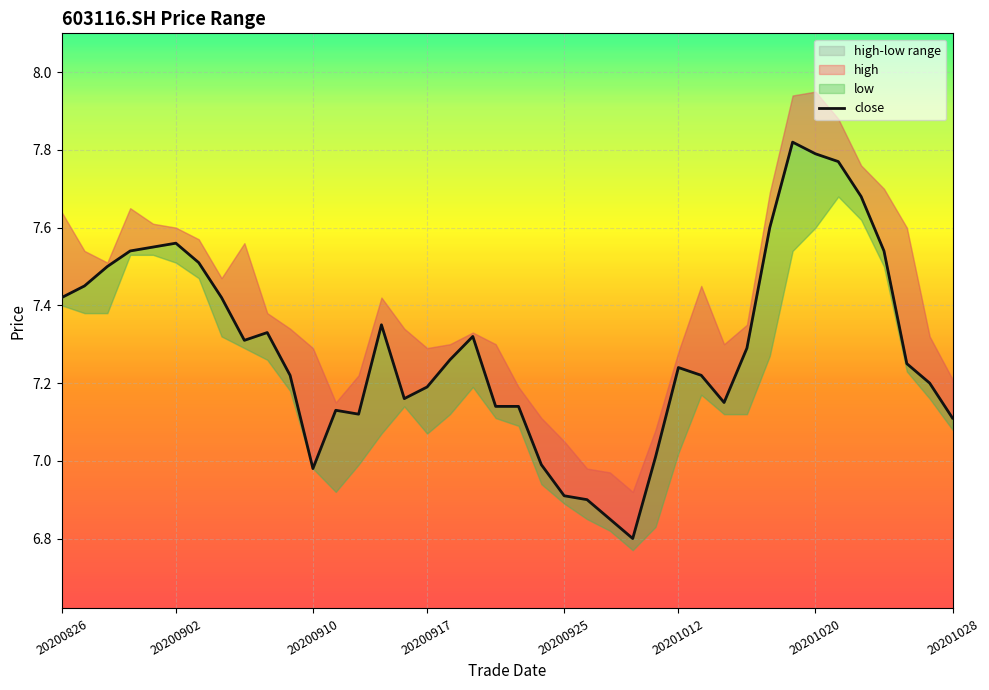

What position from the right is 20?

20